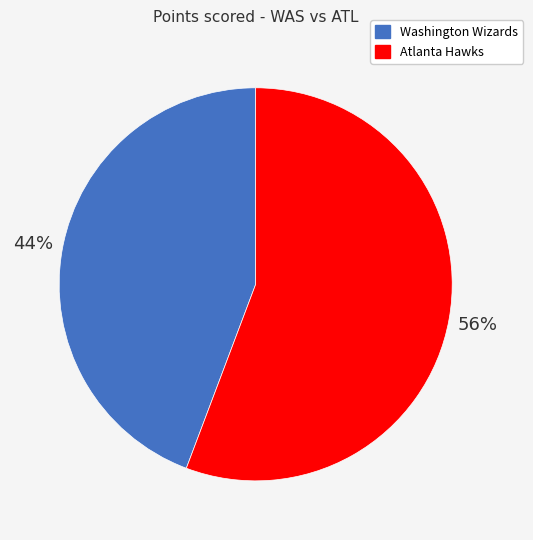

How many slices are in this pie chart?

2